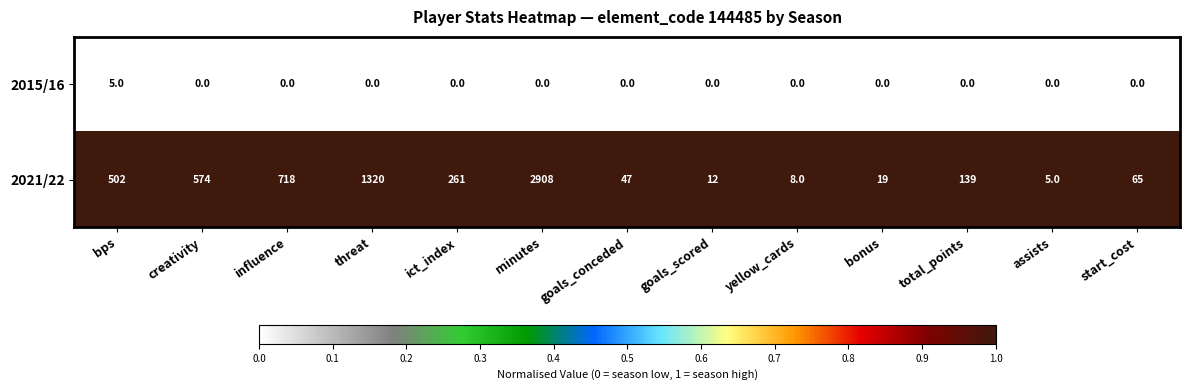

Where is 2021/22 nearest to the value 1456?

threat